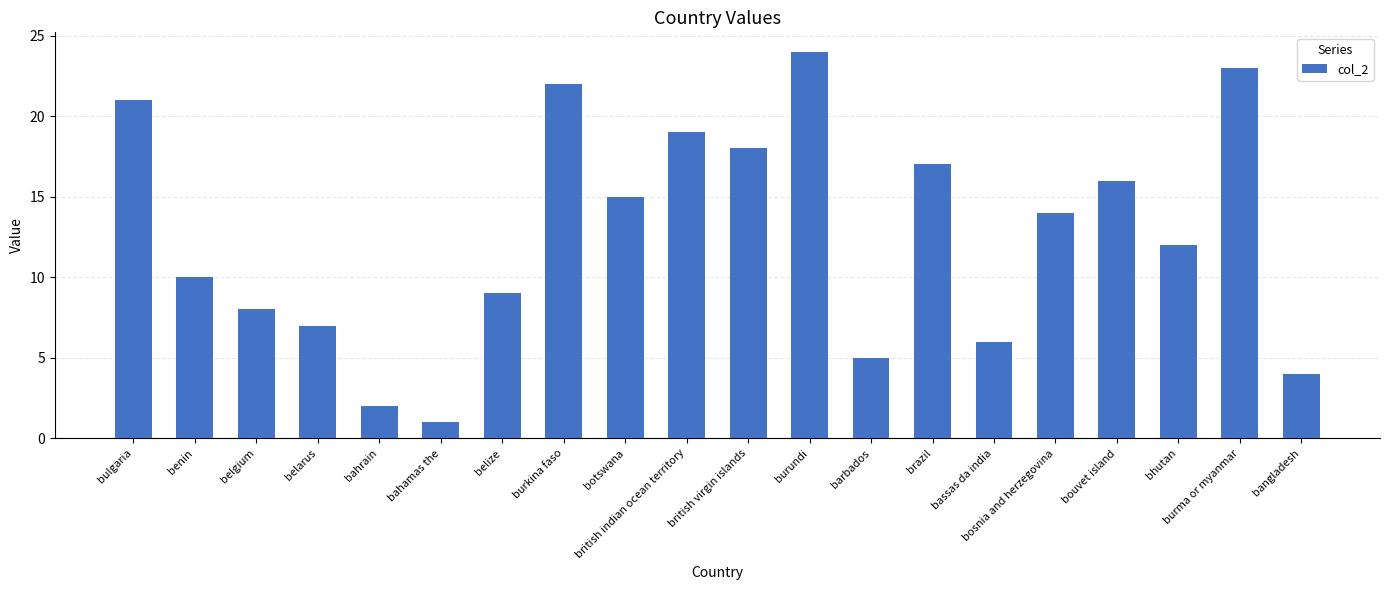

What is the maximum value shown in the chart?

24